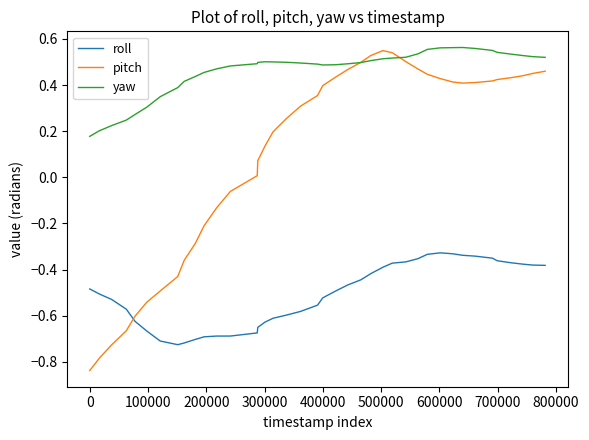

Rank the series by their average value, from highest to lowest.

yaw, pitch, roll